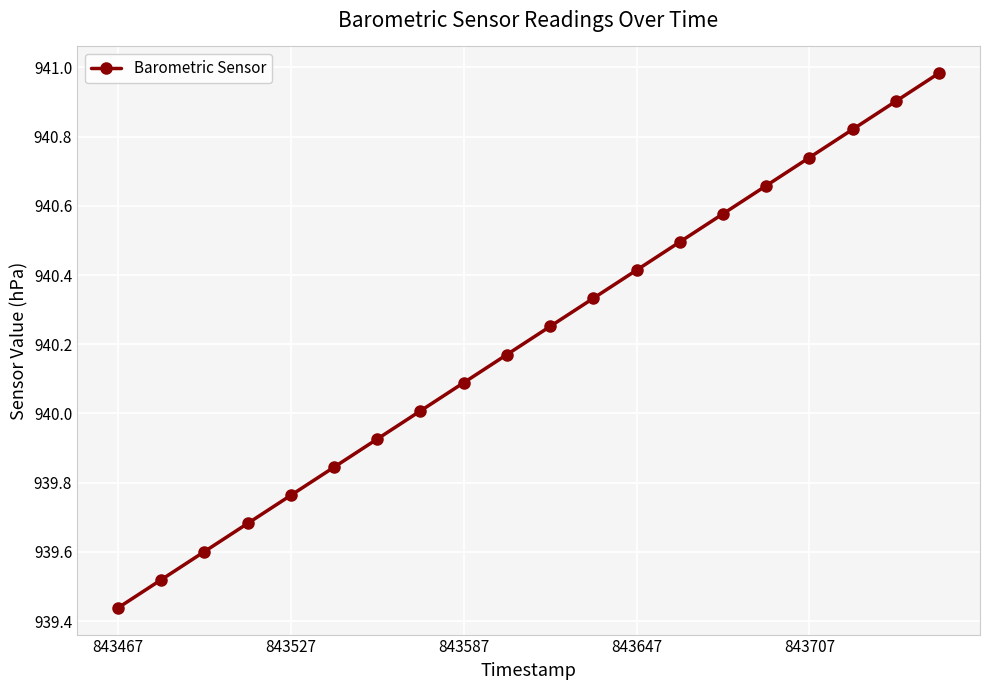

How many values are below 940?

7